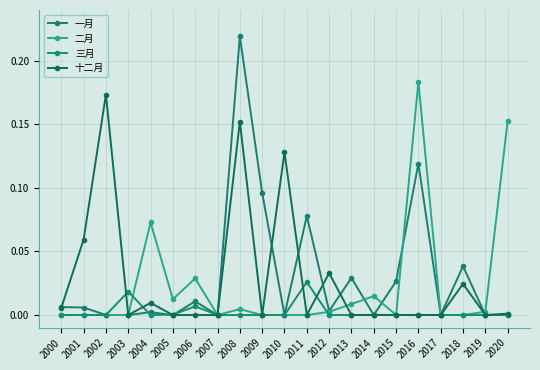

Does the chart display data point markers on the line(s)?

Yes